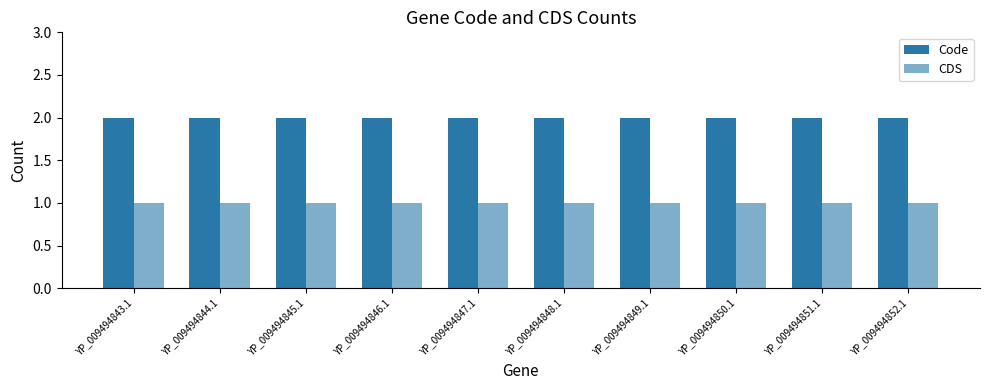

Rank the categories by Code value from lowest to highest.

YP_009494843.1, YP_009494844.1, YP_009494845.1, YP_009494846.1, YP_009494847.1, YP_009494848.1, YP_009494849.1, YP_009494850.1, YP_009494851.1, YP_009494852.1